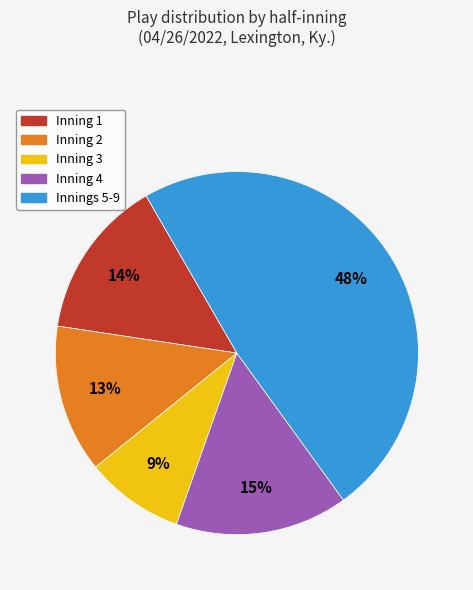

To the nearest percent, what is the average slice percentage?

20%